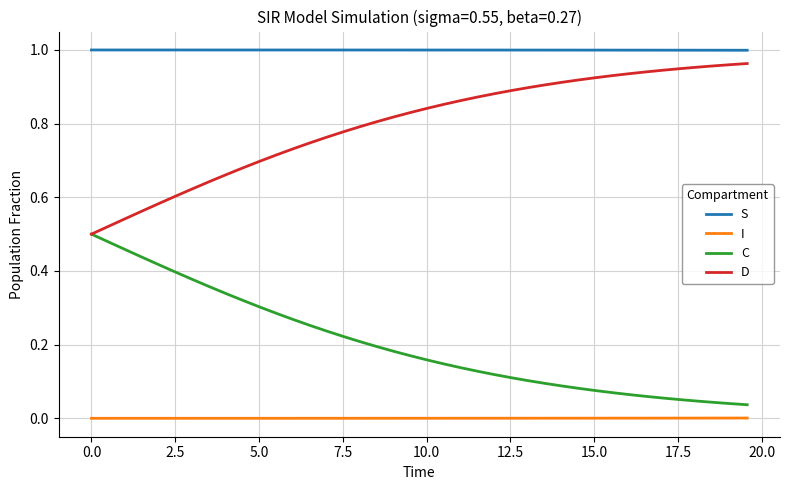

Which series has the largest total across all categories?

S